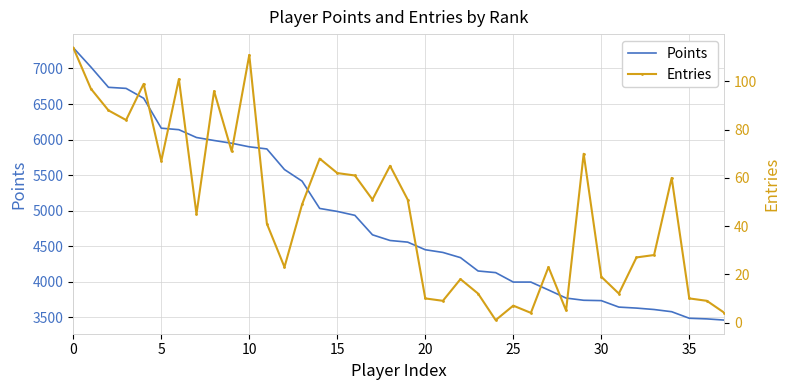

What is the label of the 27th point from the left?

26